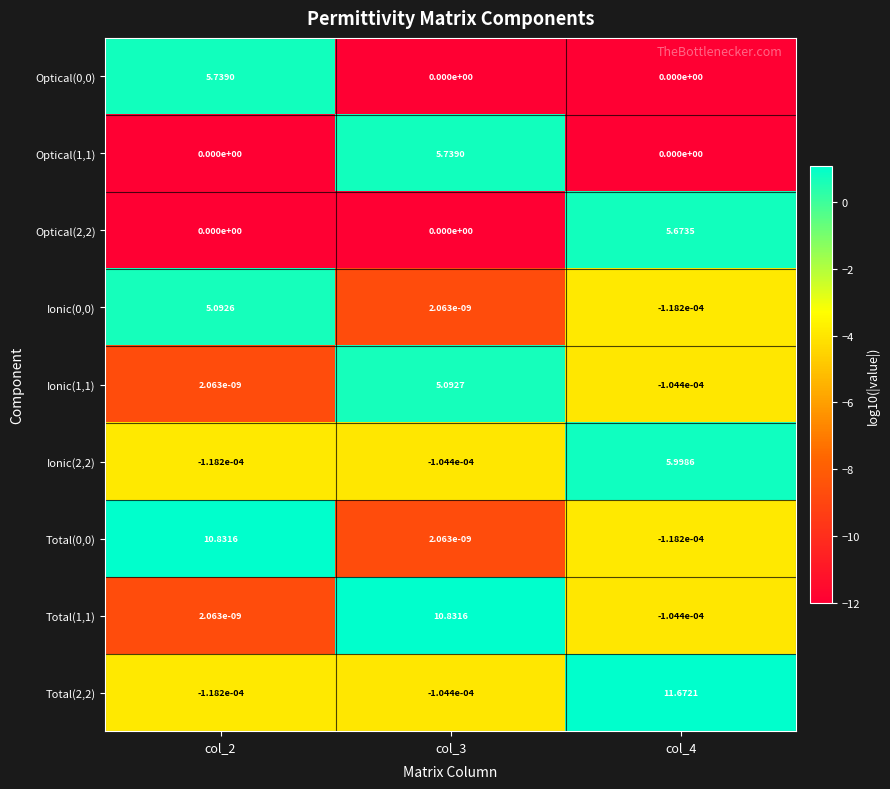

Is the value of Total(1,1) at col_2 greater than the value of Ionic(0,0) at col_2?

No